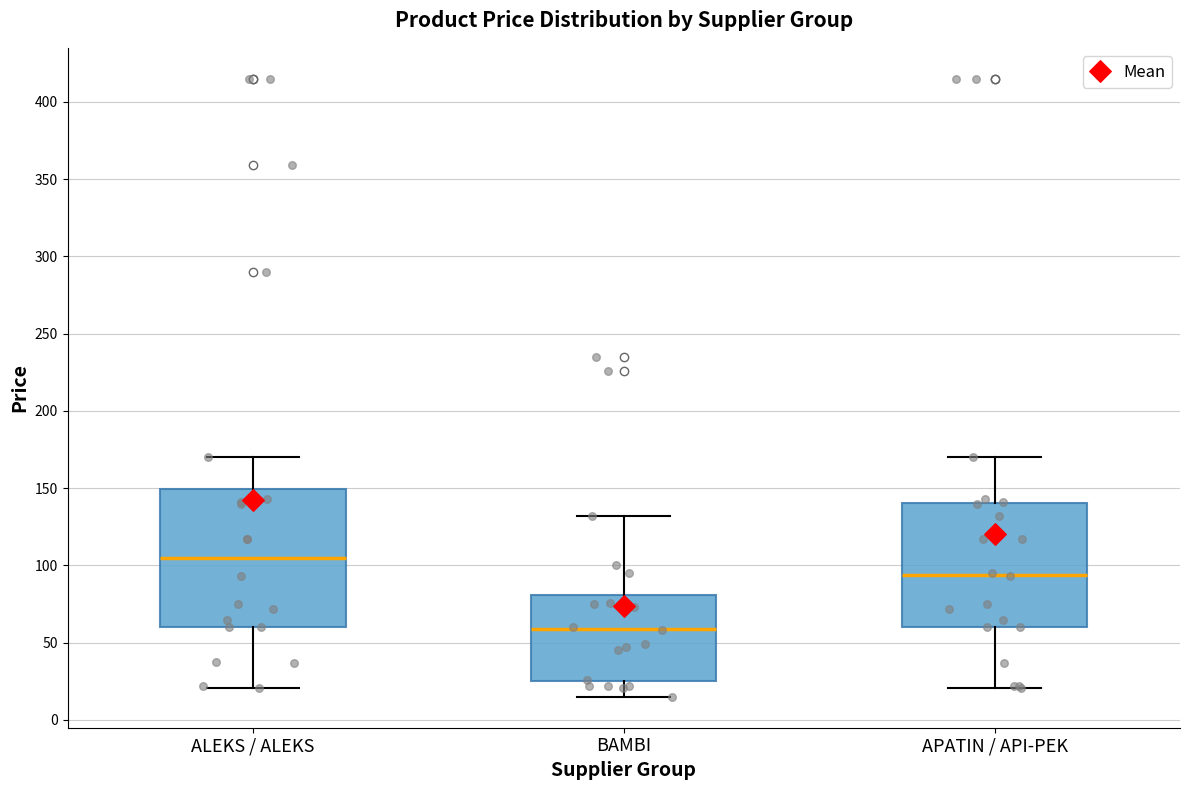

Where is the lower edge of the box for BAMBI on the y-axis? The values are not printed on the chart, so give them approximately, as read against the axis.

25